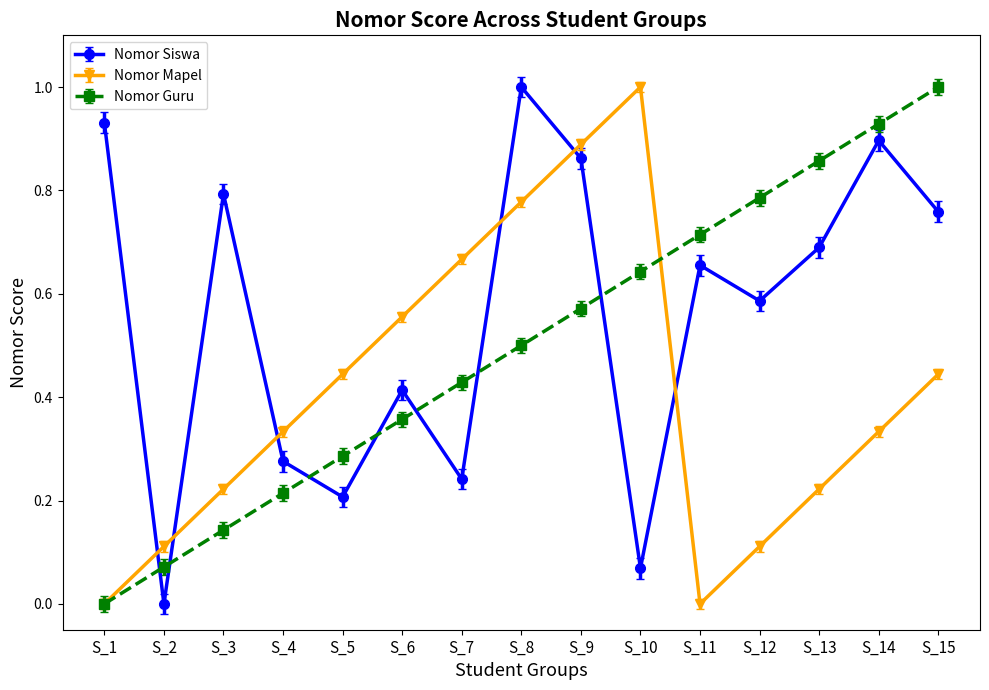

True or false: Nomor Guru has a value of 0.6 at S_14.

False